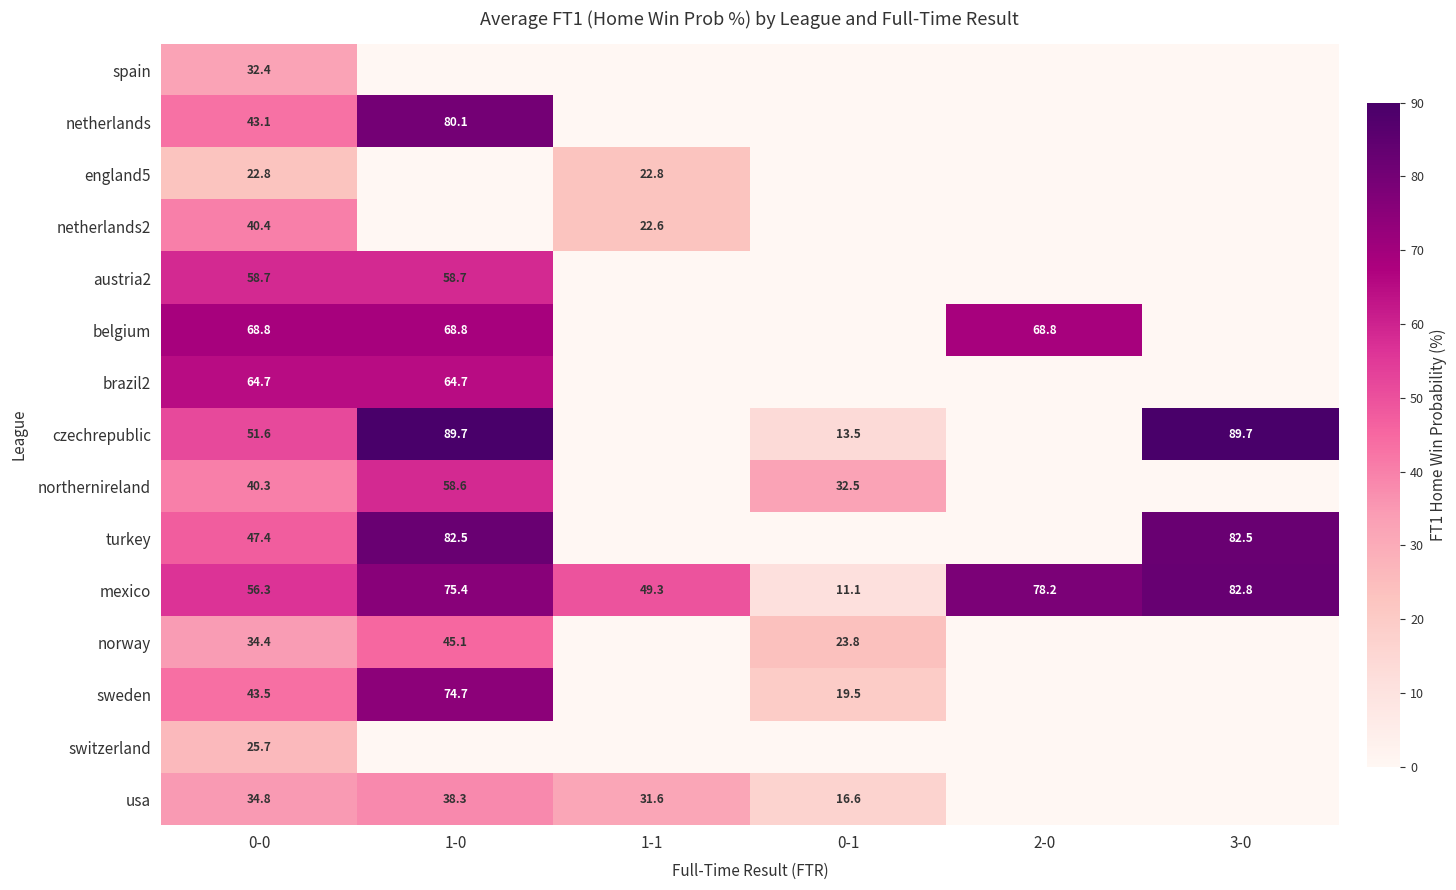

What is the difference between the highest and lowest values at 0-0?

46.0